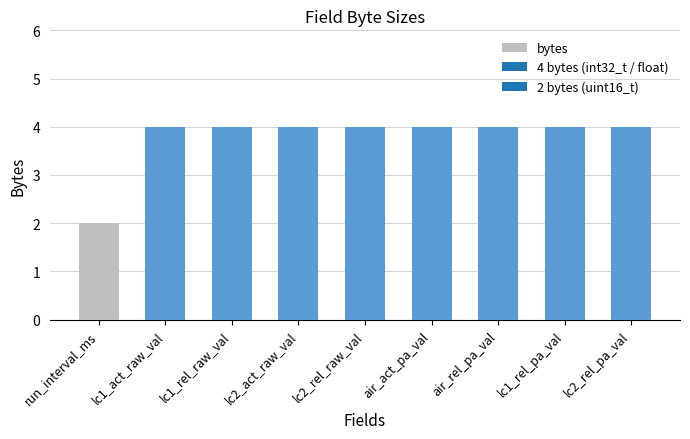

What is the label of the 3rd bar from the left?

lc1_rel_raw_val